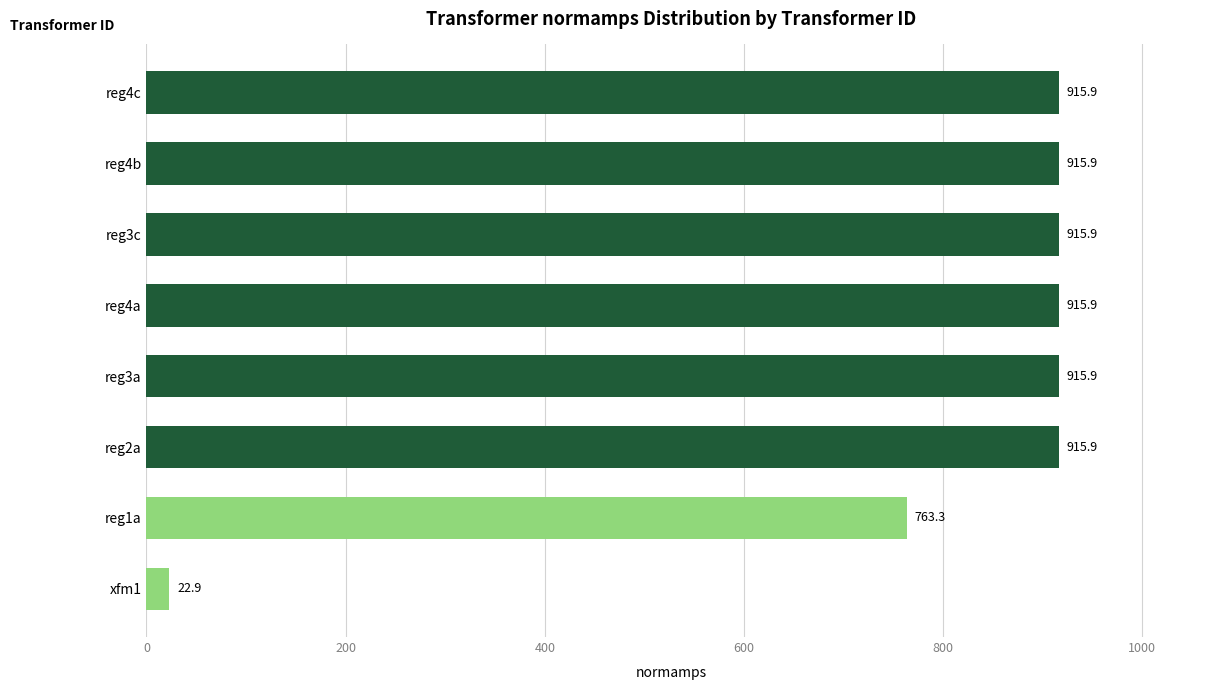

How many data points does each series have?

8